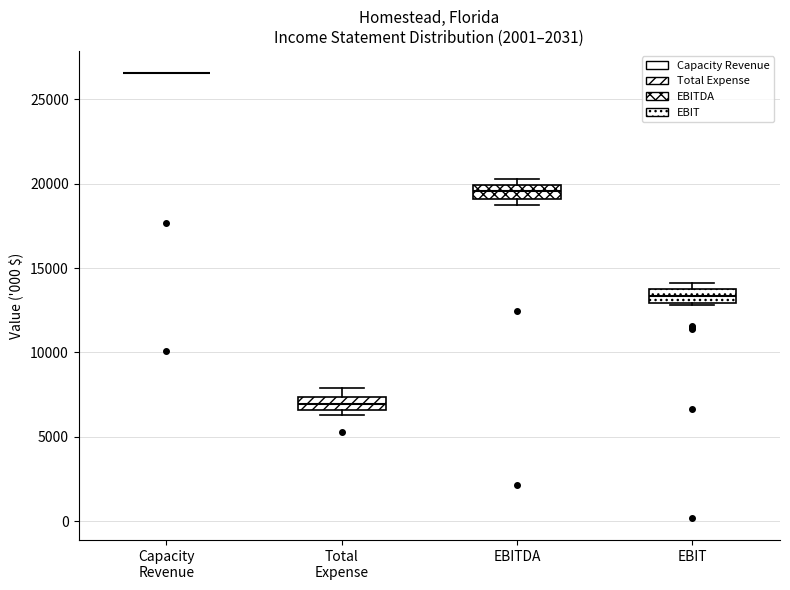

Reading left to right, read every box against the y-axis: the position of its median line, the range the box covers, and the ends of its whiskers. The values are not printed on the chart, so give them approximately, as read against the axis.

Capacity Revenue: box collapsed to a line at 26500, whiskers 26500 to 26500
Total Expense: median 7000, box 6500 to 7500, whiskers 6500 (just below the box's lower edge) to 8000
EBITDA: median 19500, box 19000 to 20000, whiskers 18500 to 20500
EBIT: median 13500, box 13000 to 14000, whiskers 13000 to 14000 (just above the box's upper edge)